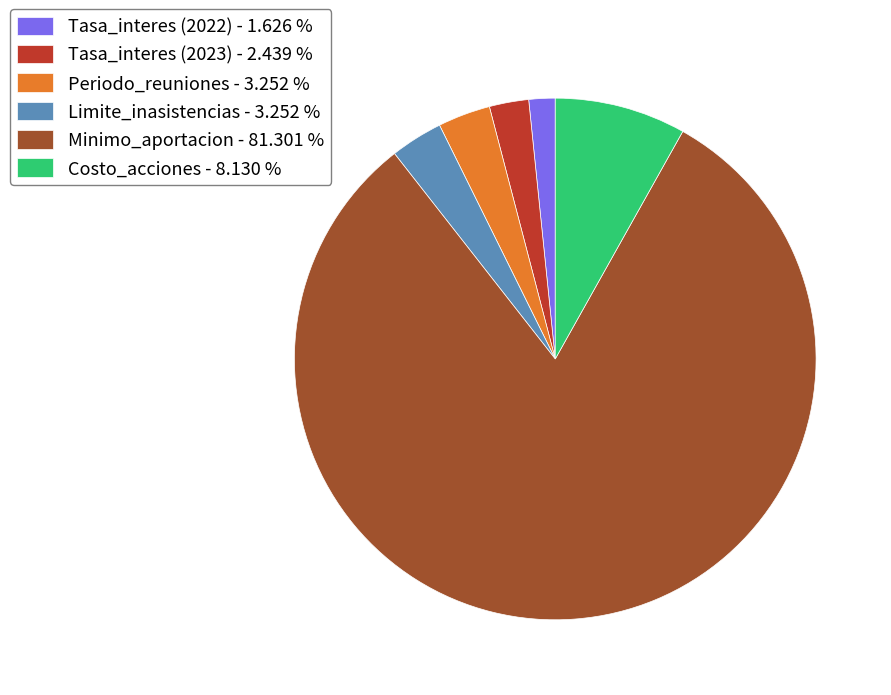

Between Limite_inasistencias - 3.252 % and Costo_acciones - 8.130 %, which is larger?

Costo_acciones - 8.130 %